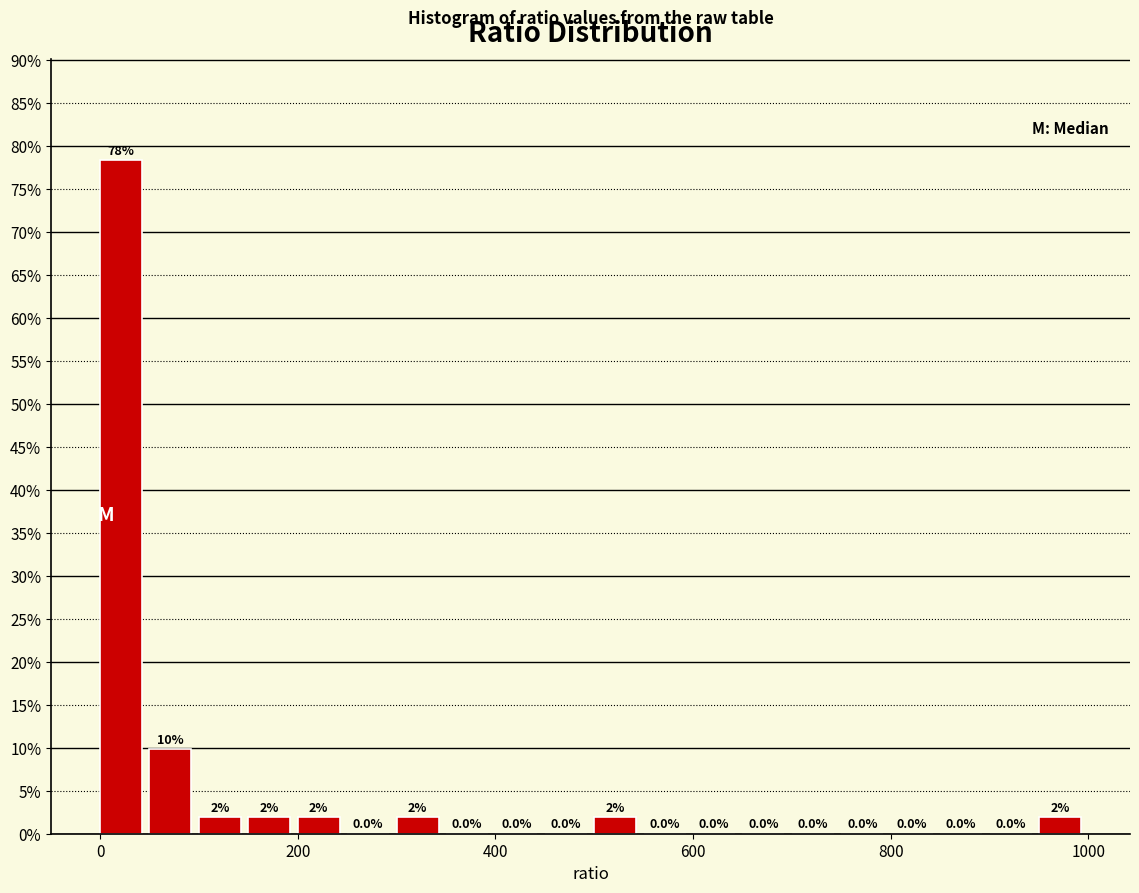

Around what value on the x-axis is the tallest bar? Give the approximate position of its centre, as read against the axis.

20